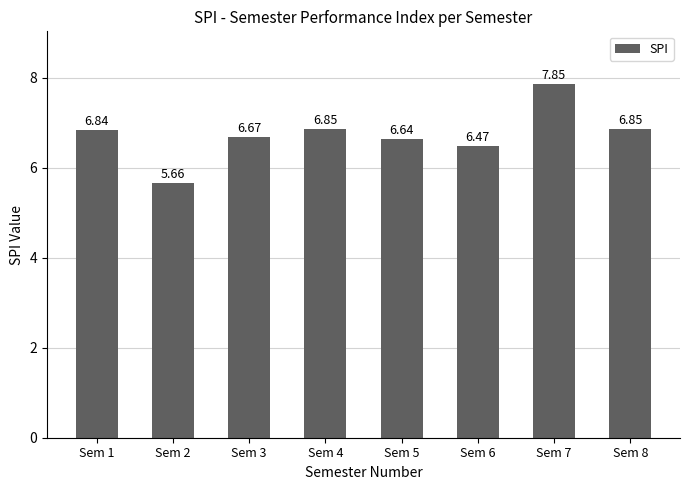

Which has a higher value, Sem 7 or Sem 3?

Sem 7